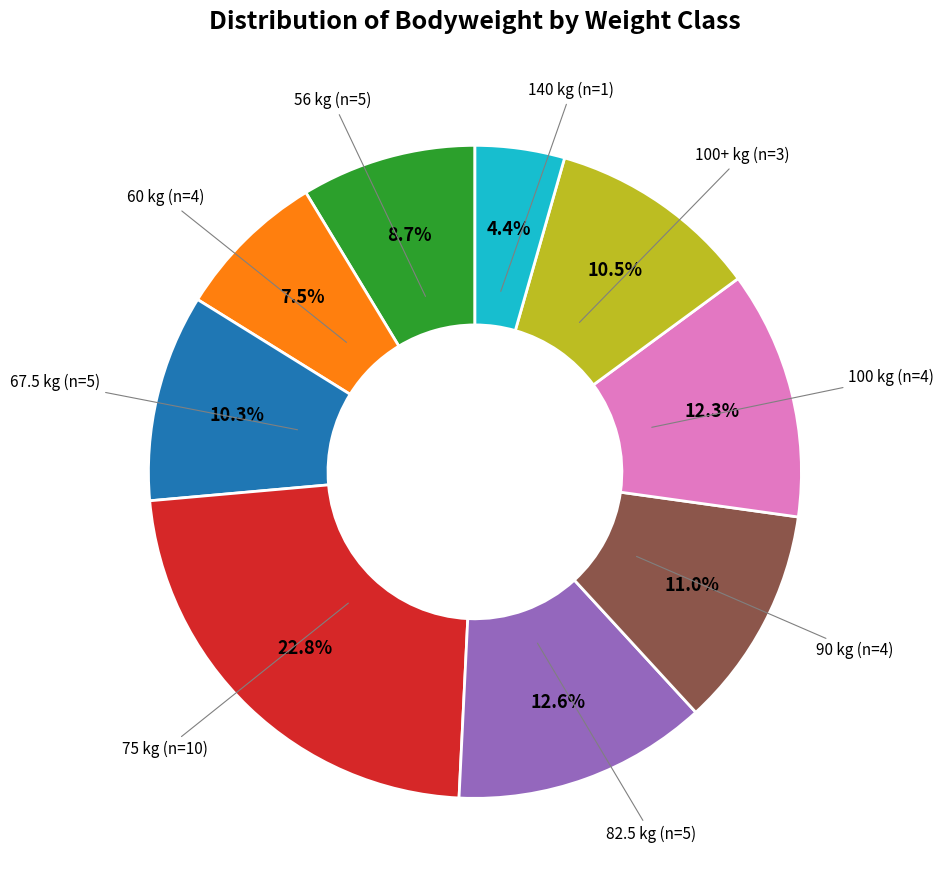

Is there a majority slice in this chart?

No